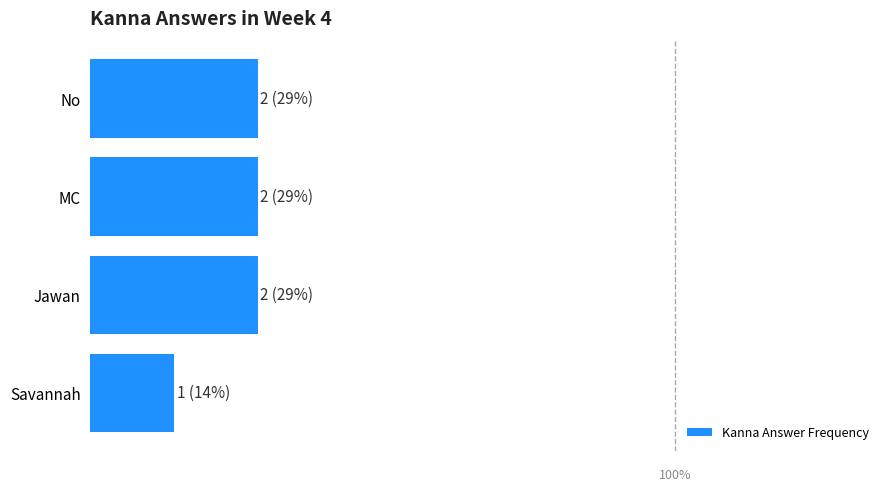

Where is the data nearest to the value 1?

Savannah